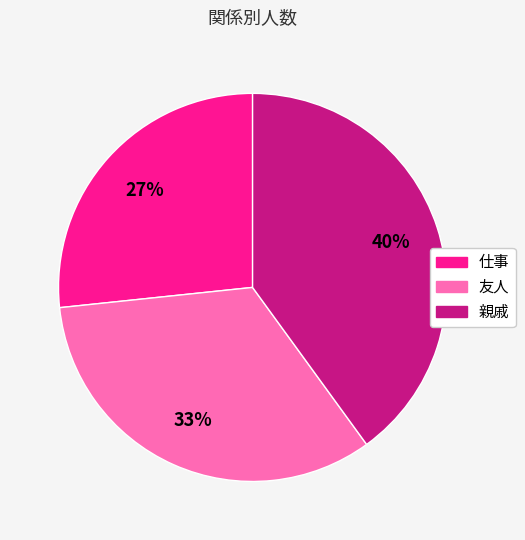

True or false: 友人 accounts for 41% of the total.

False